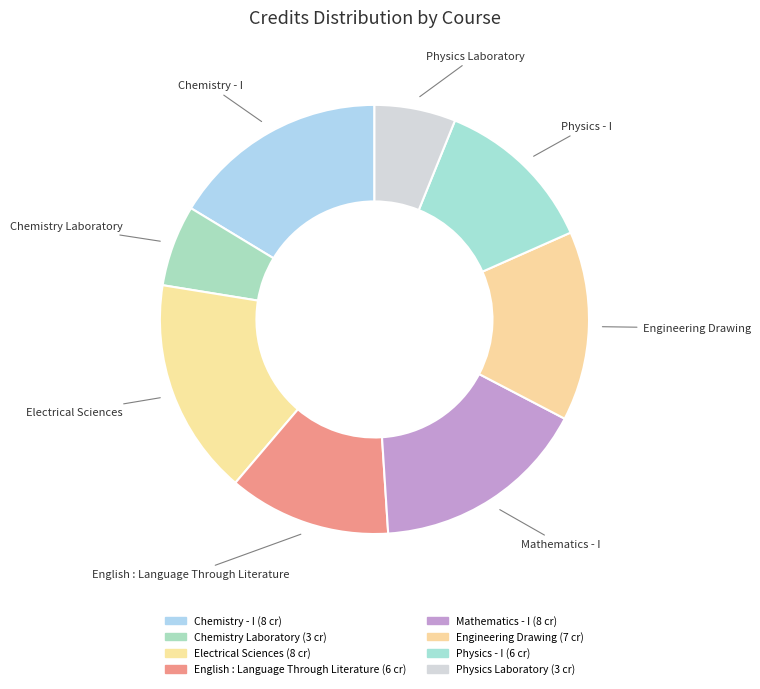

What percentage is NOT represented by Chemistry - I?

83.7%